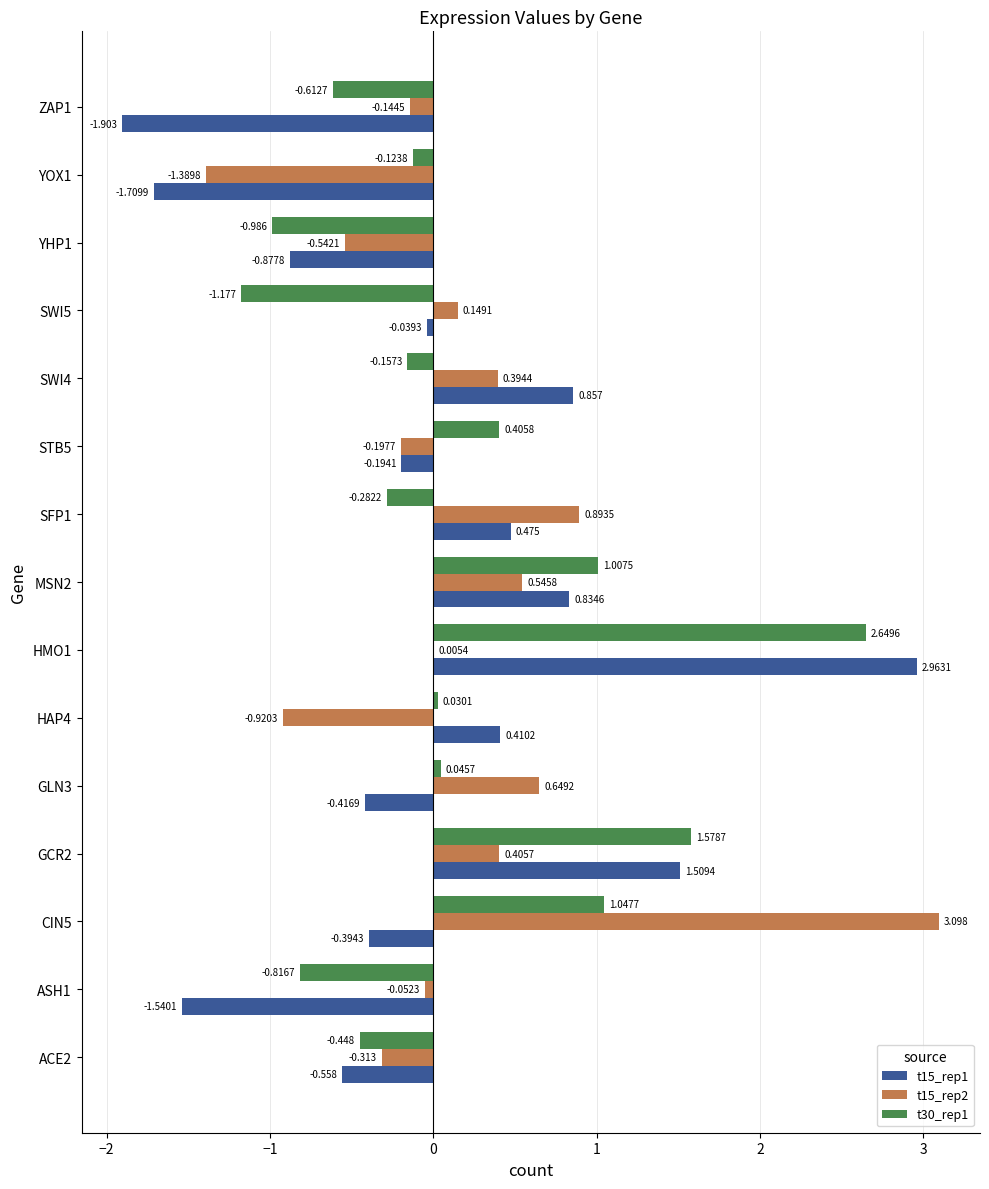

Is the value of t30_rep1 at YOX1 greater than the value of t15_rep2 at ACE2?

Yes